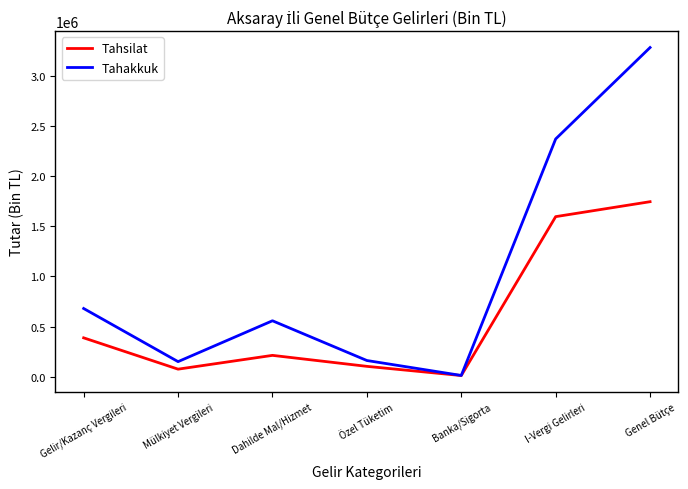

What is the average value of the Tahakkuk series?

1030974